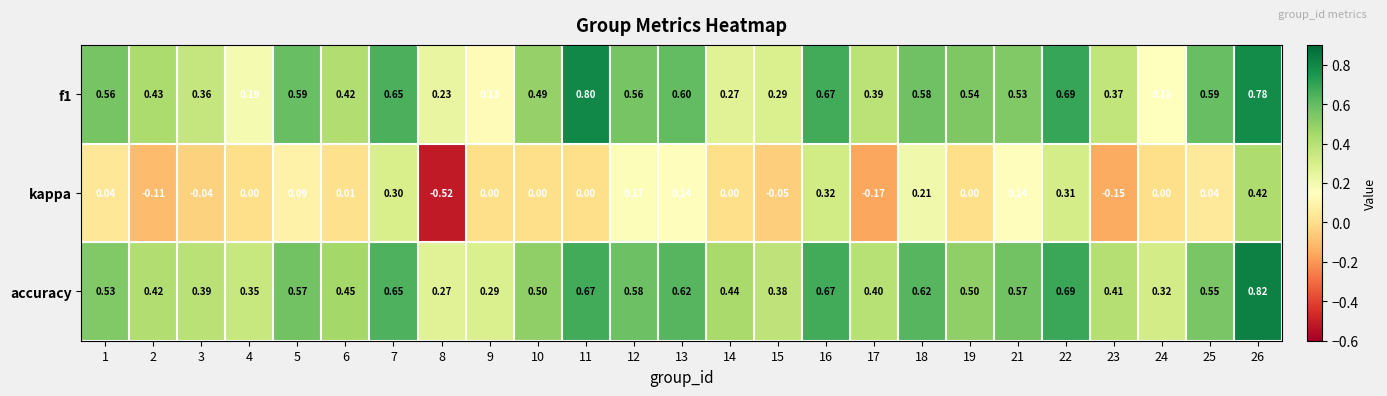

Which series has the largest total across all categories?

accuracy